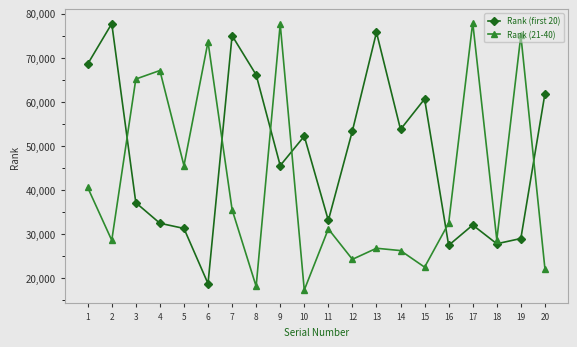

Where is Rank (21-40) nearest to the value 47634?

5